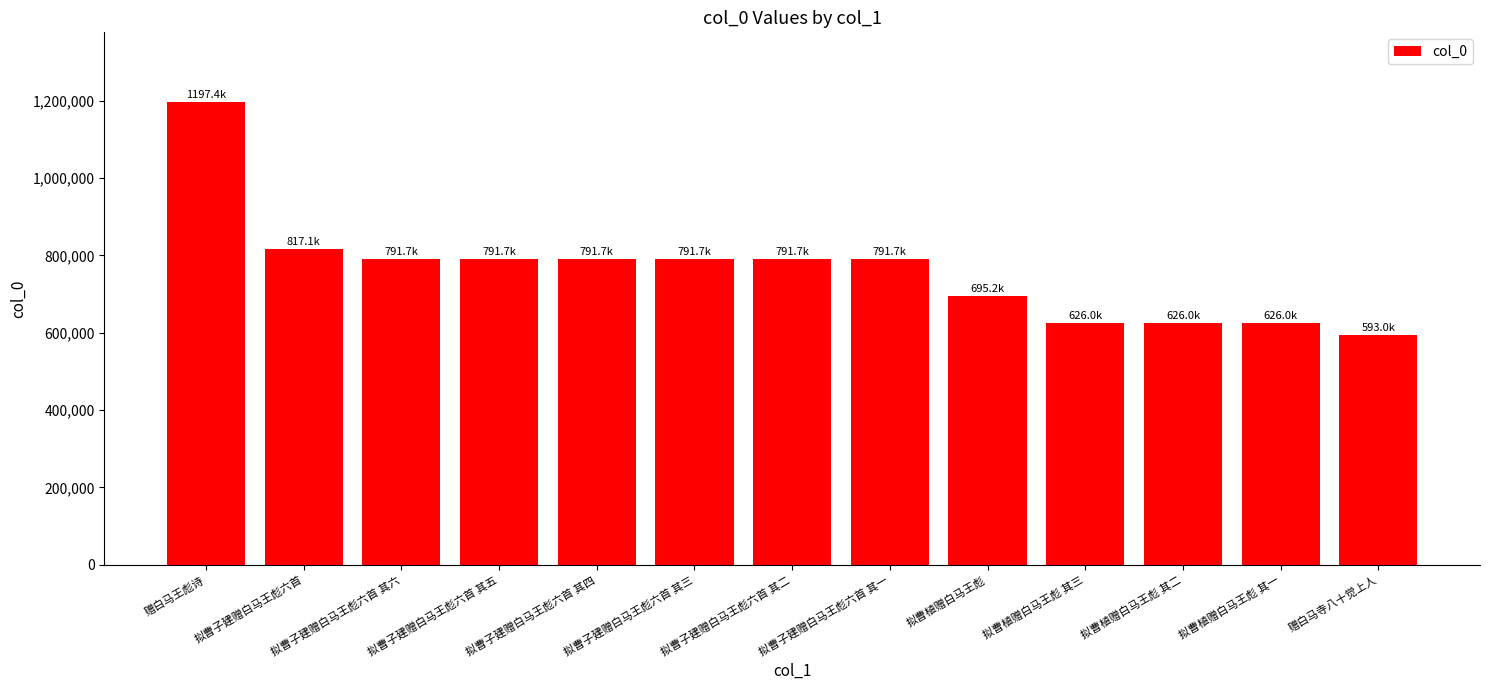

What value does the data have at 拟曹植赠白马王彪 其一, to the nearest 100?

626000